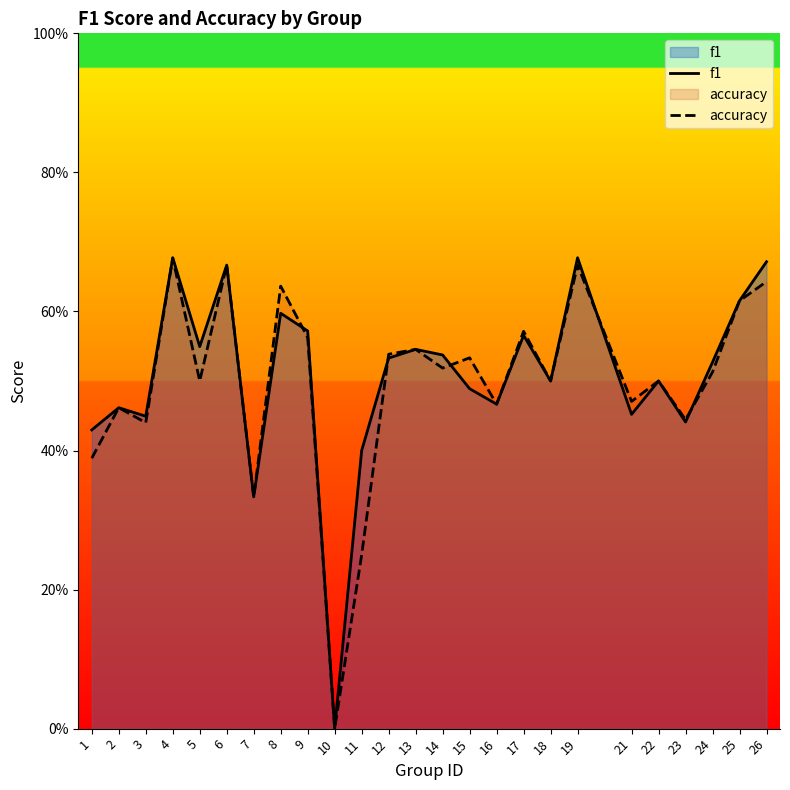

Where is accuracy nearest to the value 0?

10